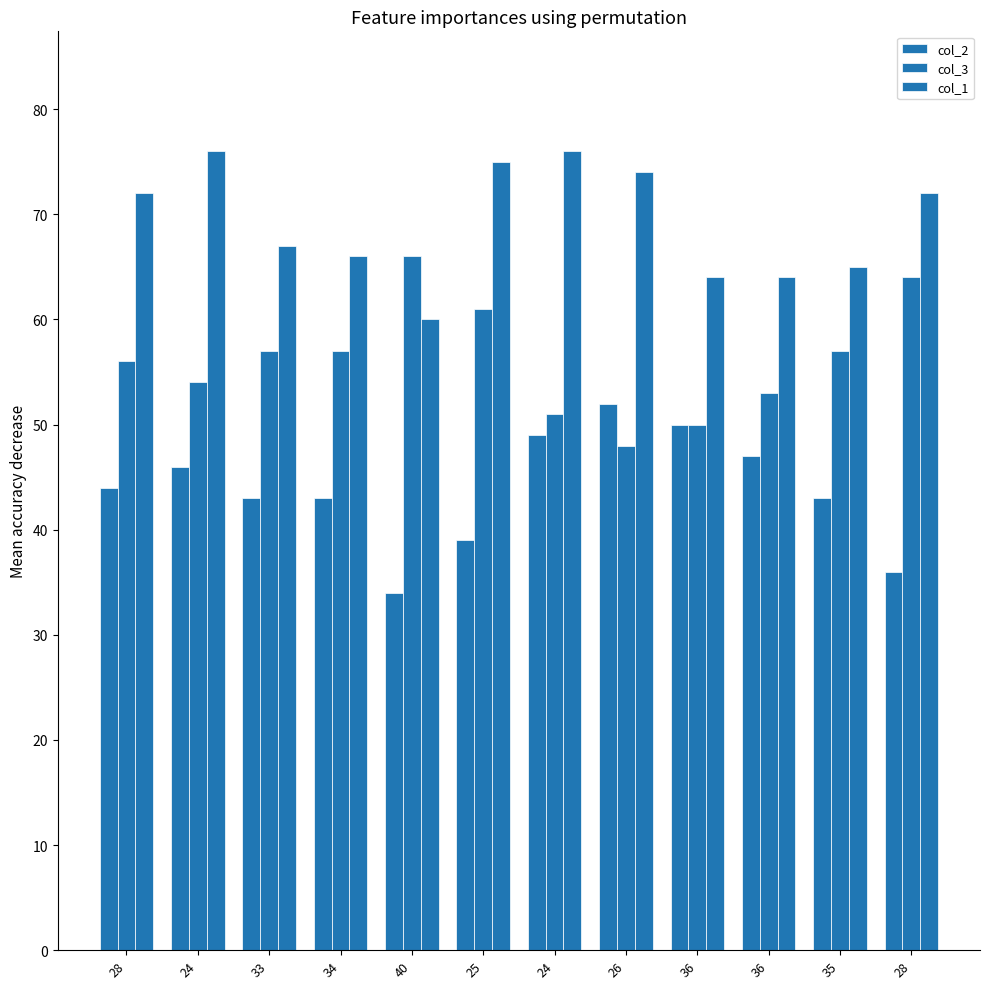

Count the number of data series in this chart.

3